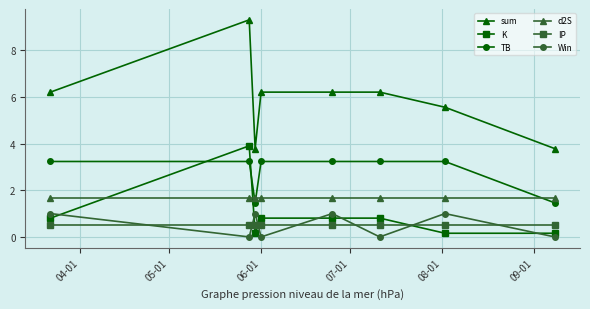

What is the value of the IP point at the 3rd from the left?

0.5